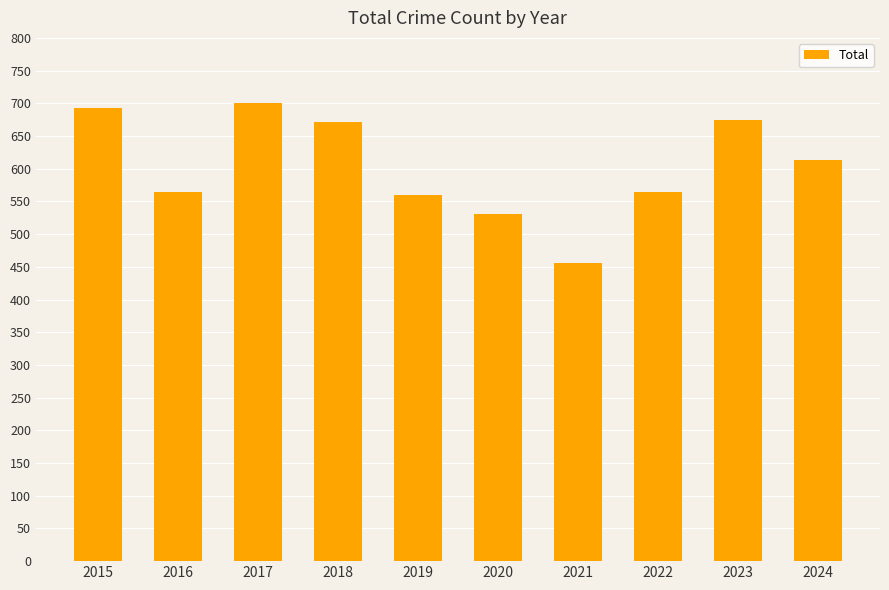

Which category has the highest value across all series?

2017